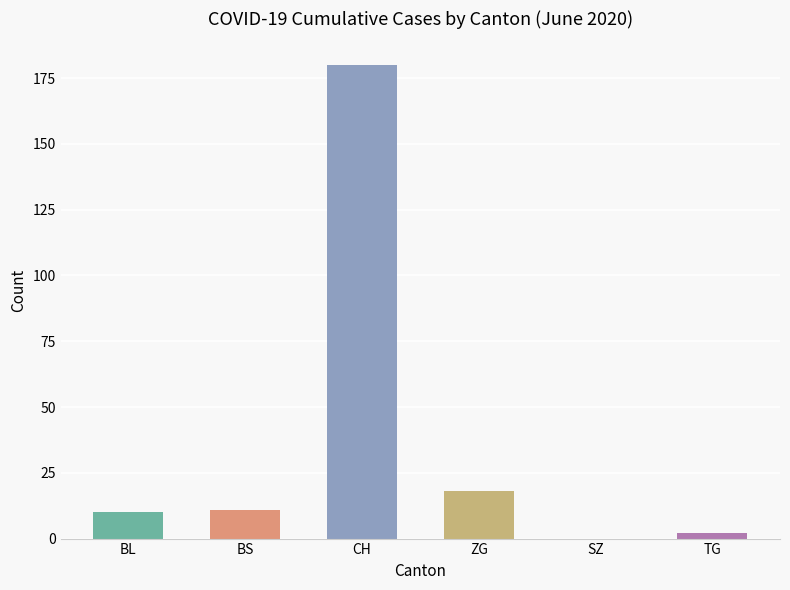

At which label is the value closest to 90?

ZG